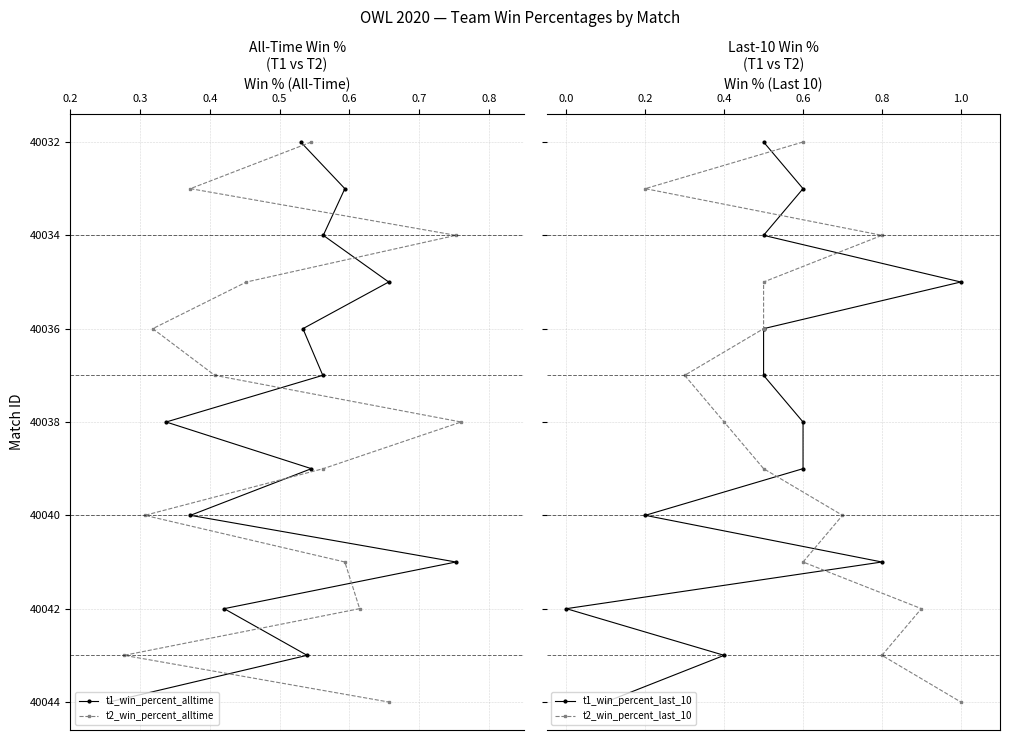

Which series has the largest range (max minus min)?

t1_win_percent_alltime